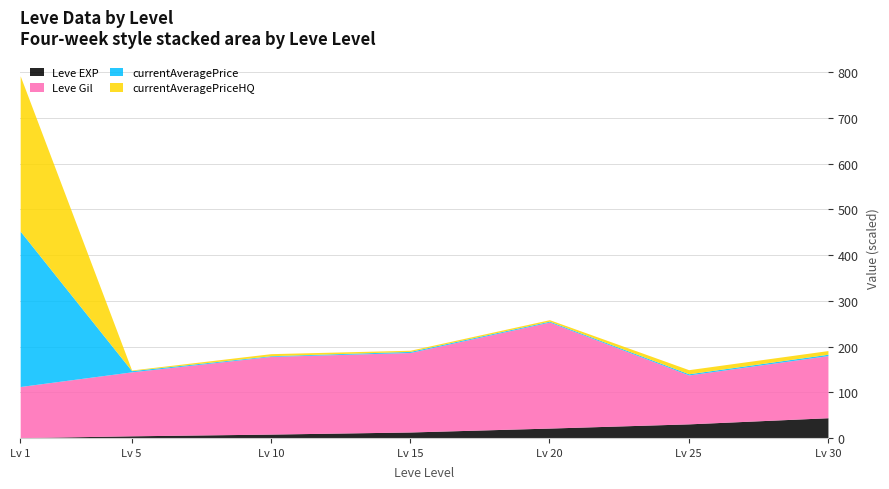

True or false: Leve Gil and Leve EXP intersect in this chart.

False